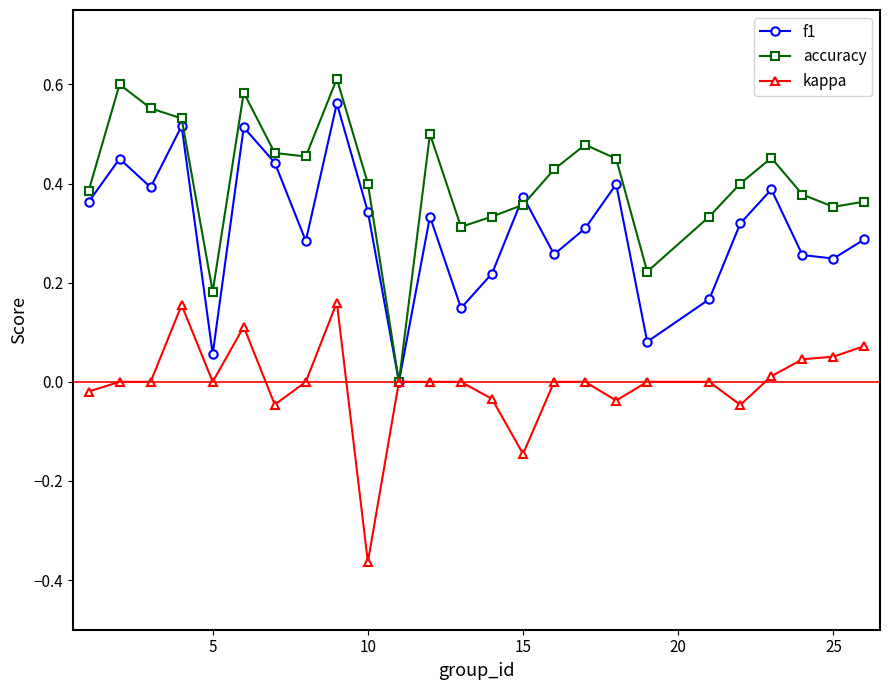

True or false: accuracy has more than 0 points higher than both neighbors.

True